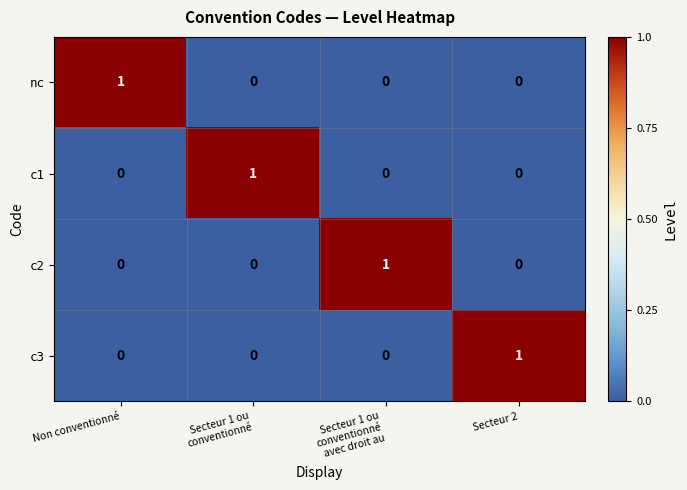

Reading right to left, extract all data points from this chart.

nc: 0	0	0	1
c1: 0	0	1	0
c2: 0	1	0	0
c3: 1	0	0	0